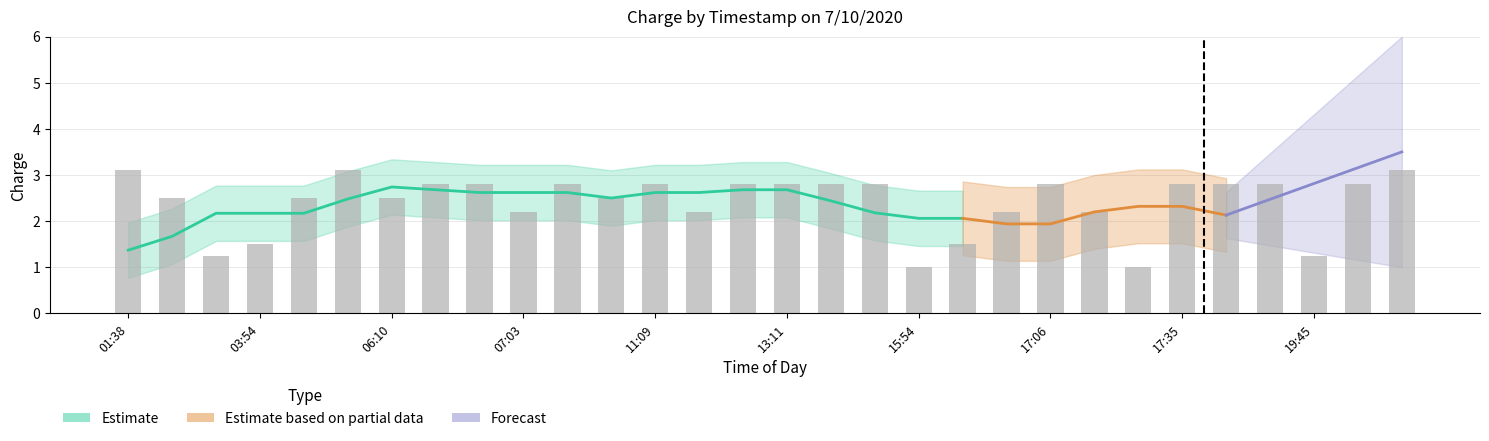

True or false: the data shows 4.9 at 29.

False